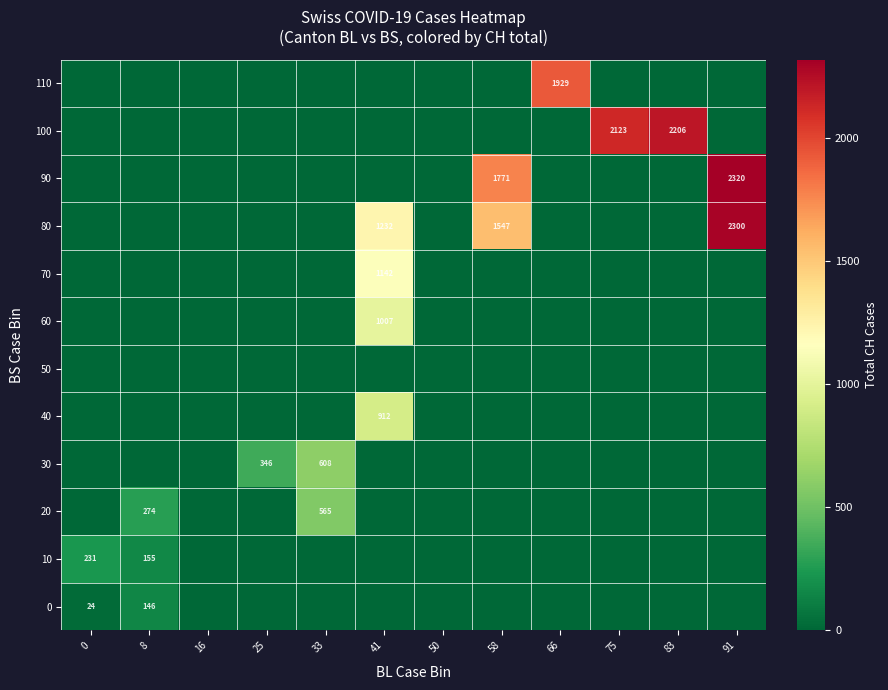

True or false: 0 has a value of 37 at 0.

False